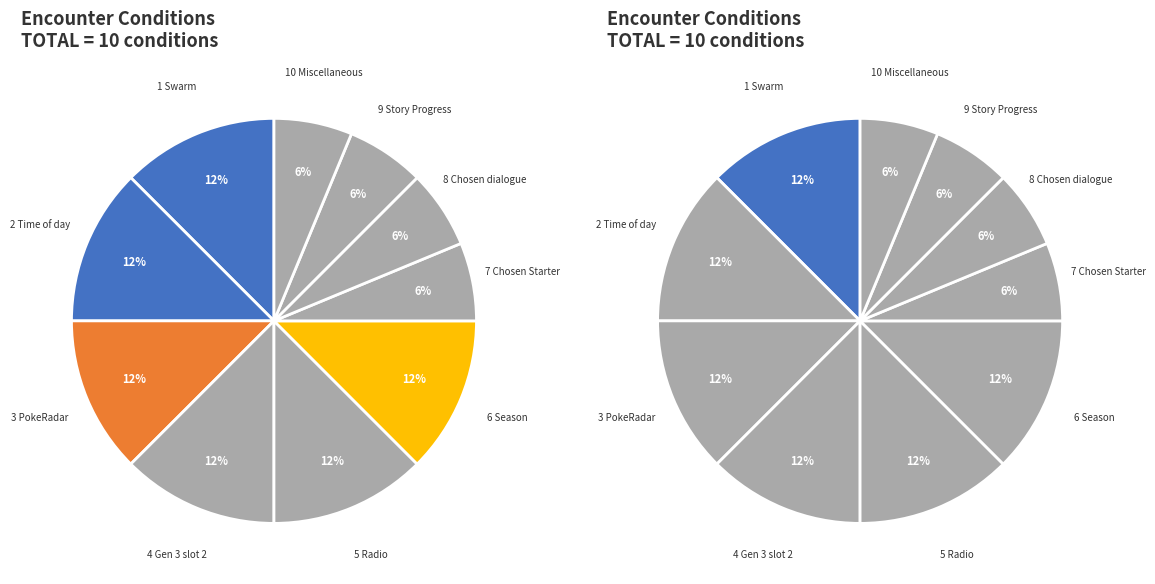

Rank the categories by value from lowest to highest.

7 Chosen Starter, 8 Chosen dialogue, 9 Story Progress, 10 Miscellaneous, 1 Swarm, 2 Time of day, 3 PokeRadar, 4 Gen 3 slot 2, 5 Radio, 6 Season